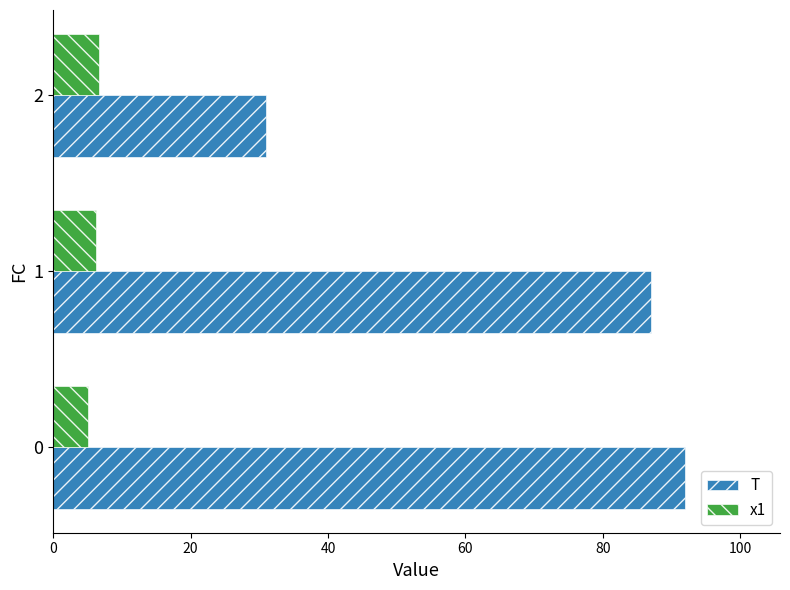

Read the T value at 1.

87.0